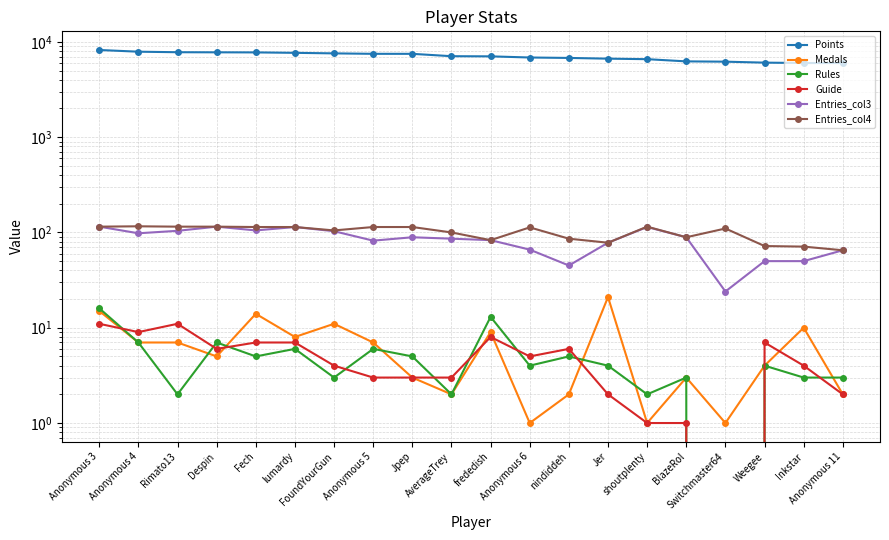

Reading right to left, transcribe all the data shown in this chart.

Points: 5993	5997	6053	6195	6239	6581	6663	6781	6852	7045	7071	7487	7489	7570	7670	7750	7766	7784	7883	8217
Medals: 2	10	4	1	3	1	21	2	1	9	2	3	7	11	8	14	5	7	7	15
Rules: 3	3	4	0	3	2	4	5	4	13	2	5	6	3	6	5	7	2	7	16
Guide: 2	4	7	0	1	1	2	6	5	8	3	3	3	4	7	7	6	11	9	11
Entries_col3: 65	50	50	24	89	114	78	45	66	83	86	89	82	103	114	105	115	104	98	115
Entries_col4: 65	71	72	110	89	115	78	86	113	83	100	114	114	105	114	114	115	115	116	115